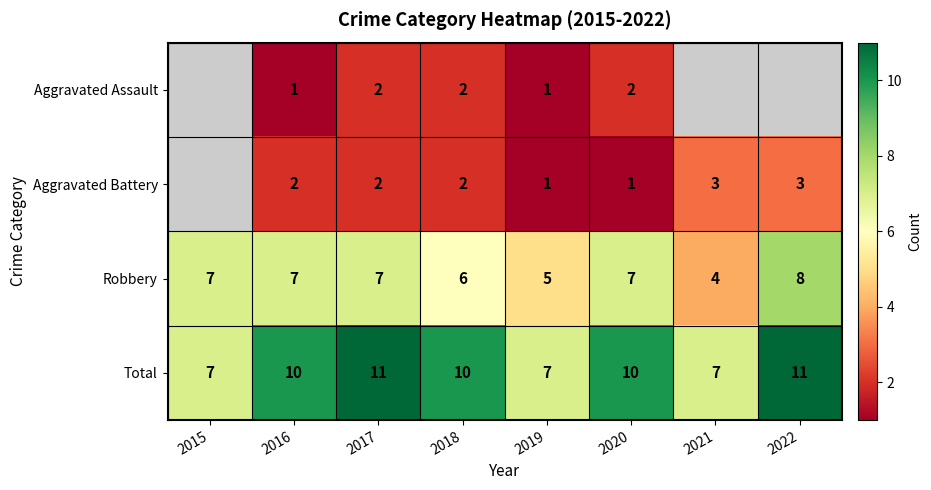

At 2016, list the series in order from largest to smallest.

Total, Robbery, Aggravated Battery, Aggravated Assault